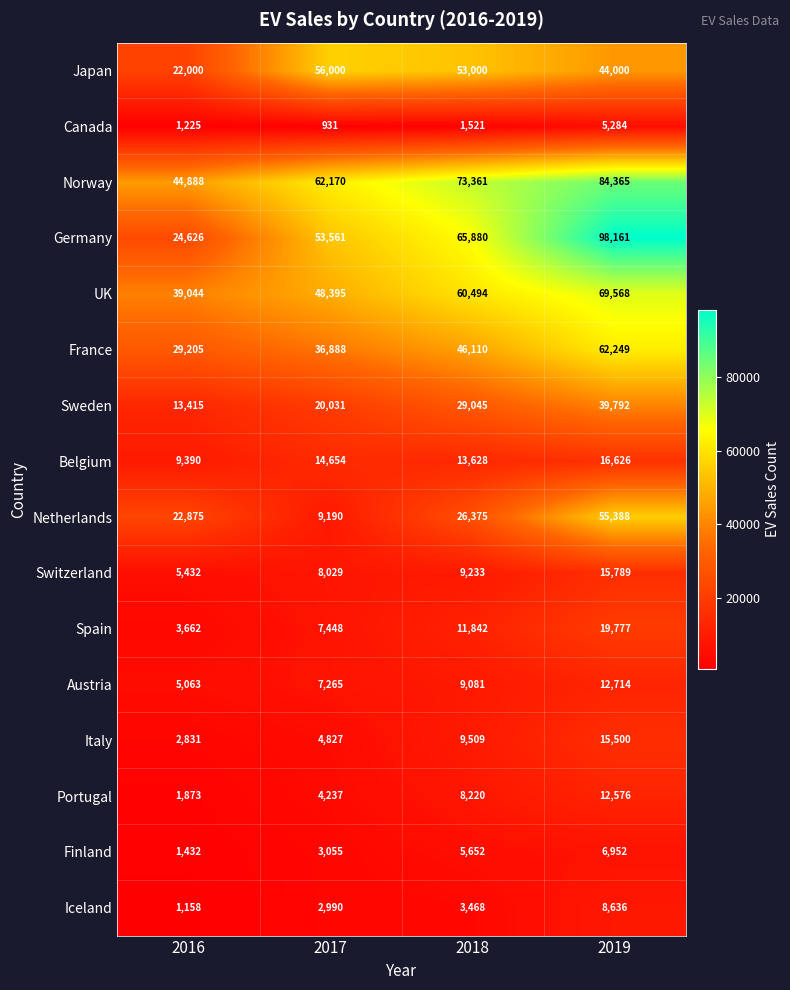

List the series in order of their peak value, highest first.

Germany, Norway, UK, France, Japan, Netherlands, Sweden, Spain, Belgium, Switzerland, Italy, Austria, Portugal, Iceland, Finland, Canada